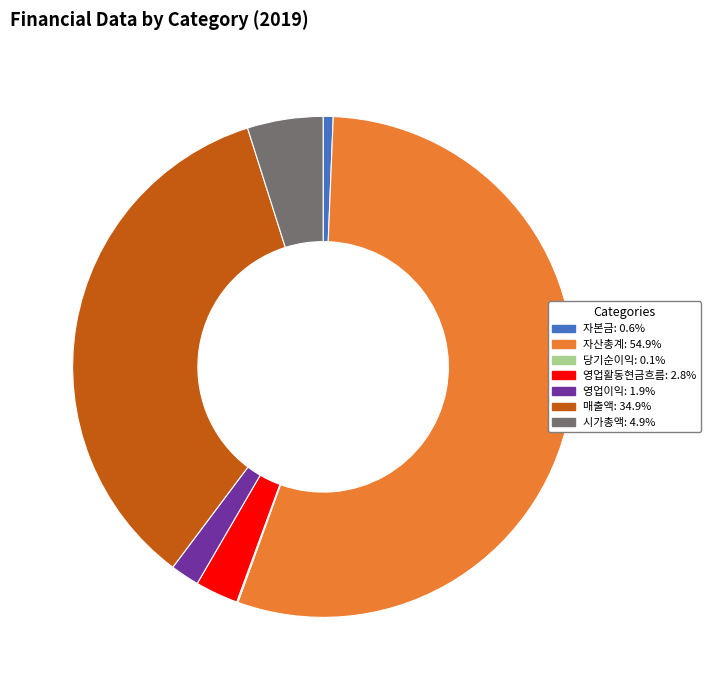

Which category accounts for the majority?

자산총계